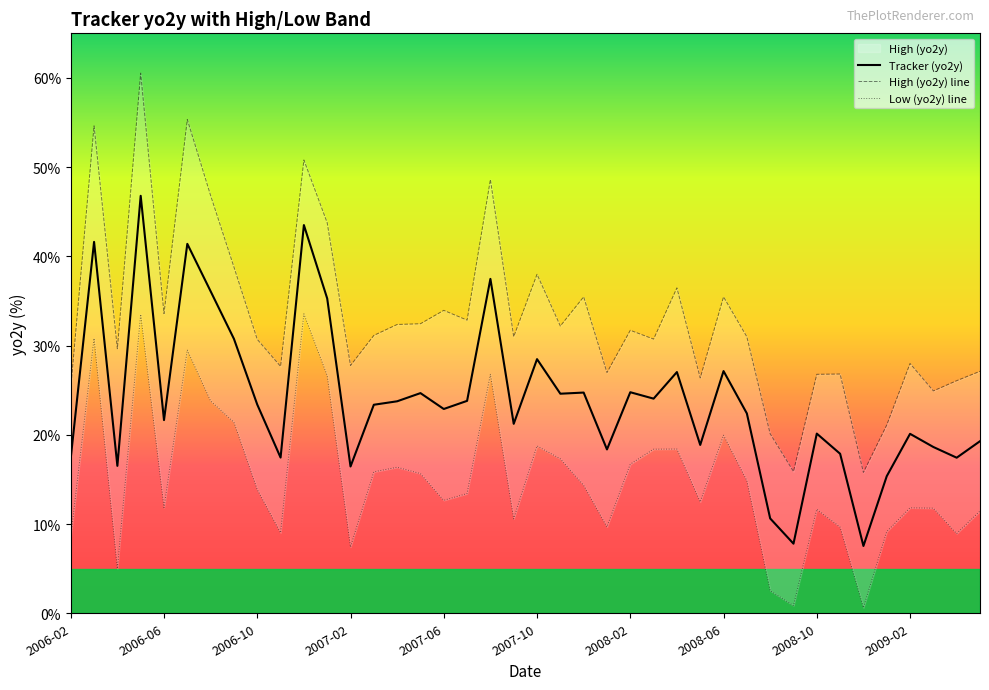

What is the difference between the maximum and minimum values in the Tracker (yo2y) series?

39.2